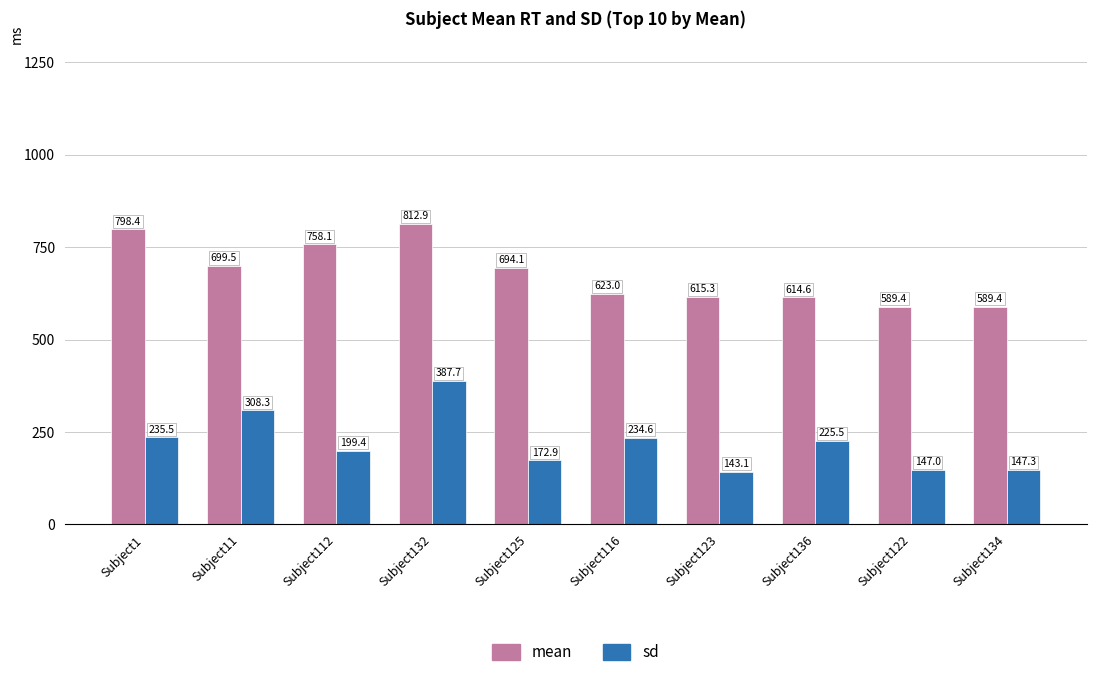

What is the spread (max minus min) of values at Subject122?

442.3